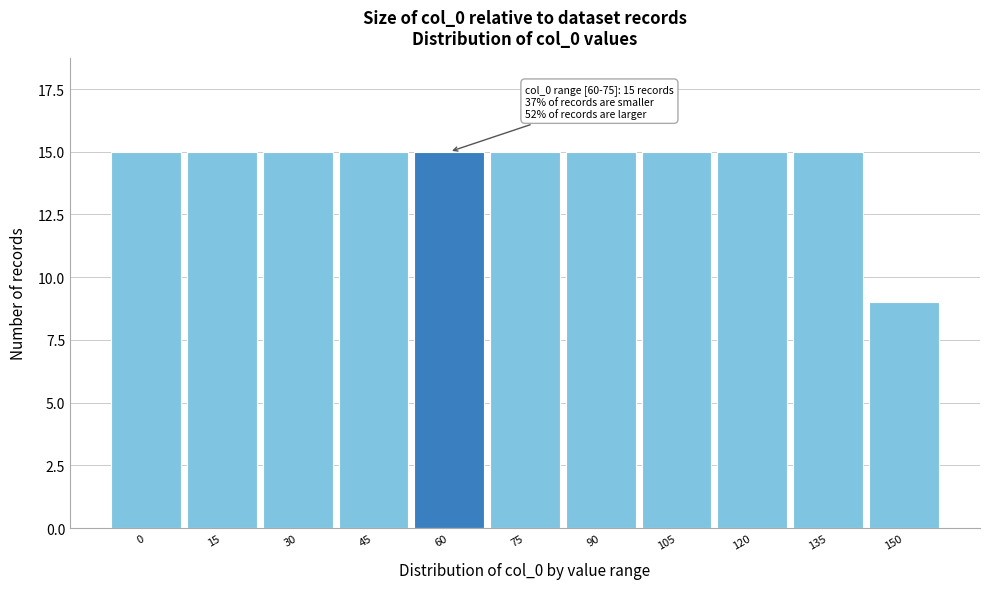

Reading left to right, transcribe all the data shown in this chart.

15	15	15	15	15	15	15	15	15	15	9